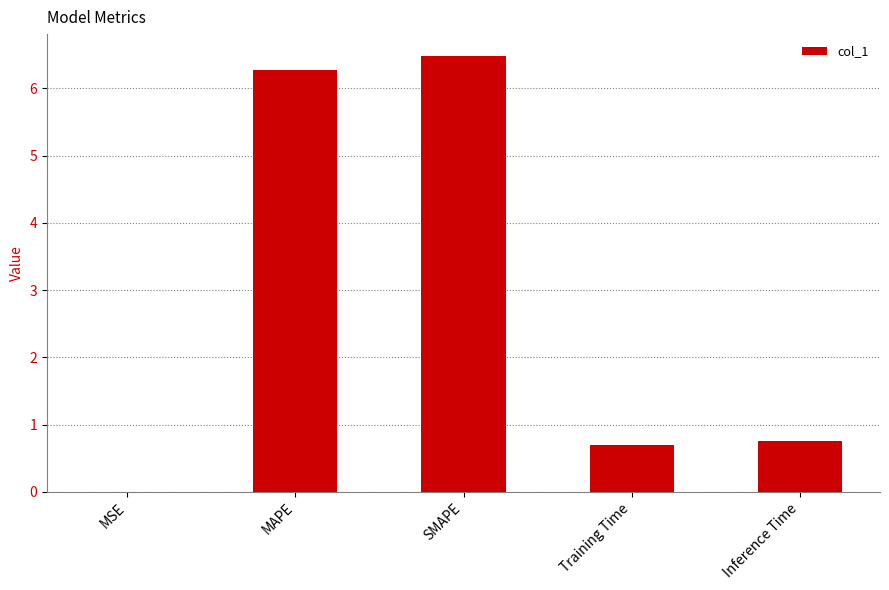

Does the chart contain stacked bars?

No